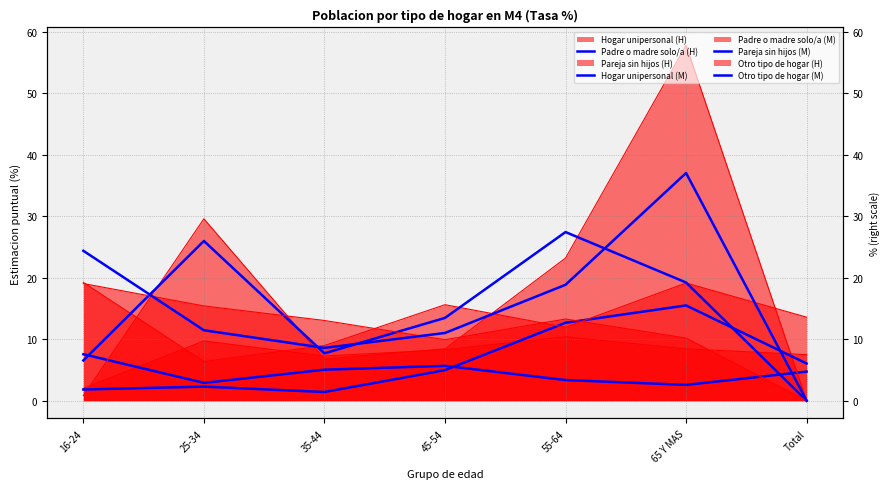

True or false: Hogar unipersonal (M) has more than 0 interior local peaks.

True